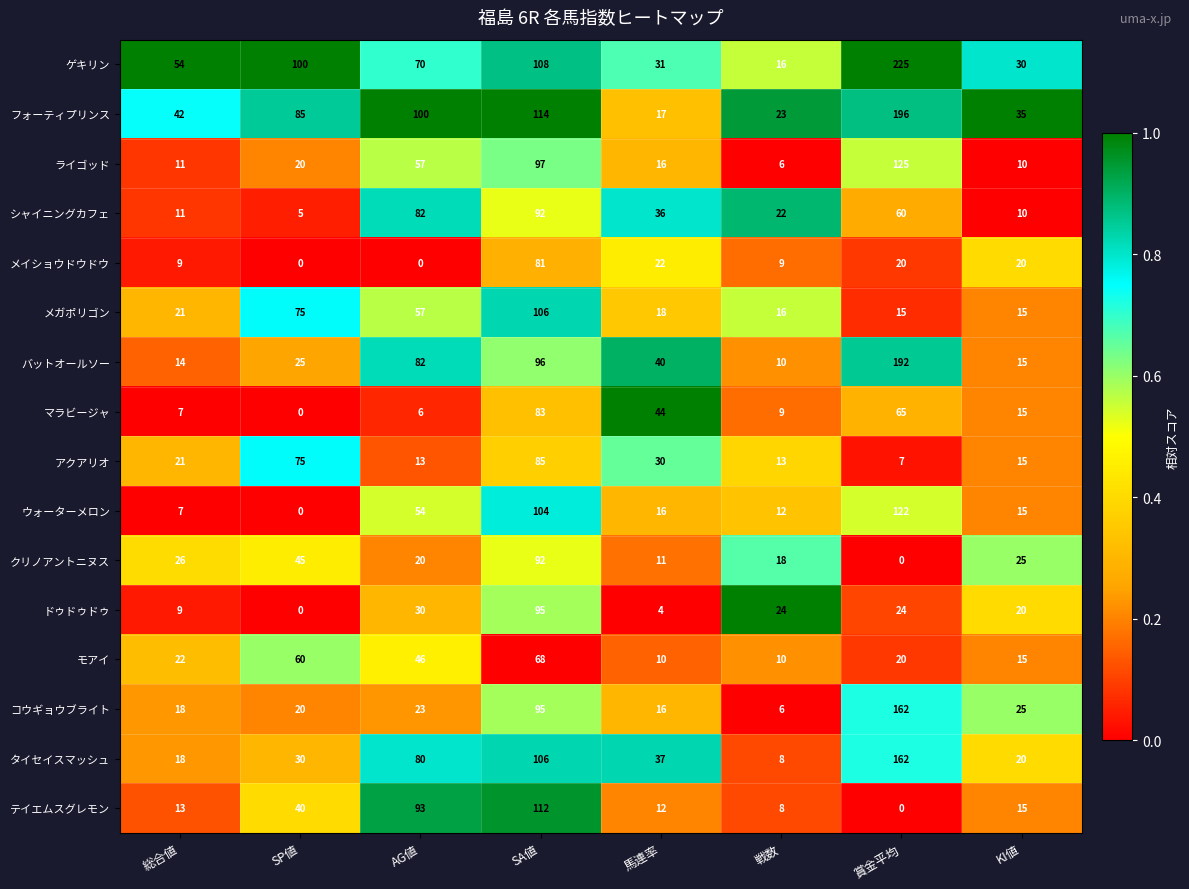

Which series has the largest range (max minus min)?

ゲキリン